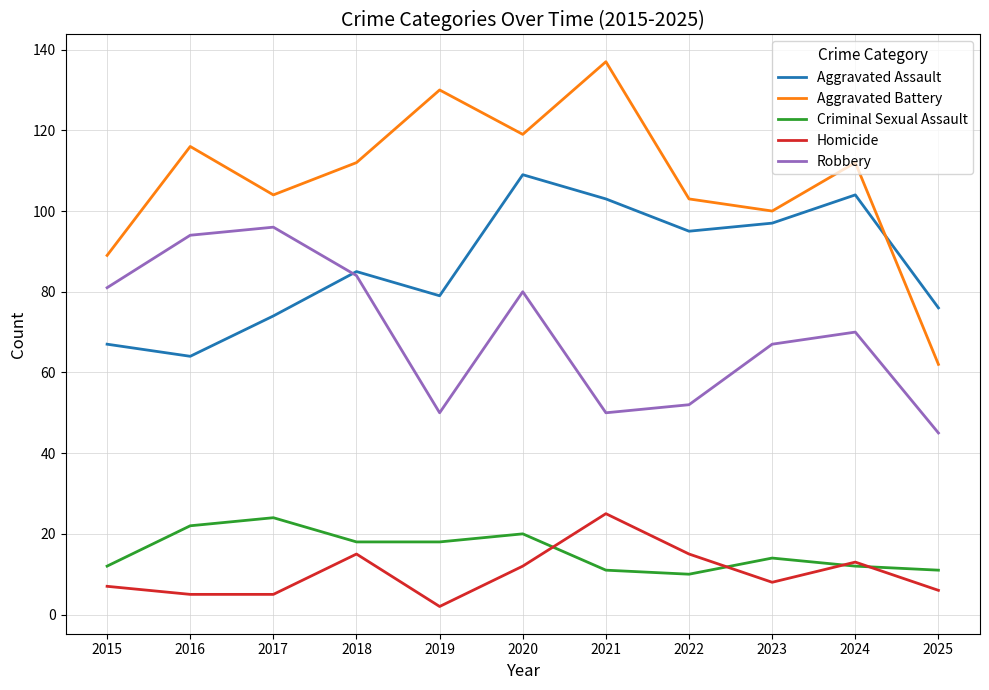

What is the average value of the Aggravated Assault series?

87